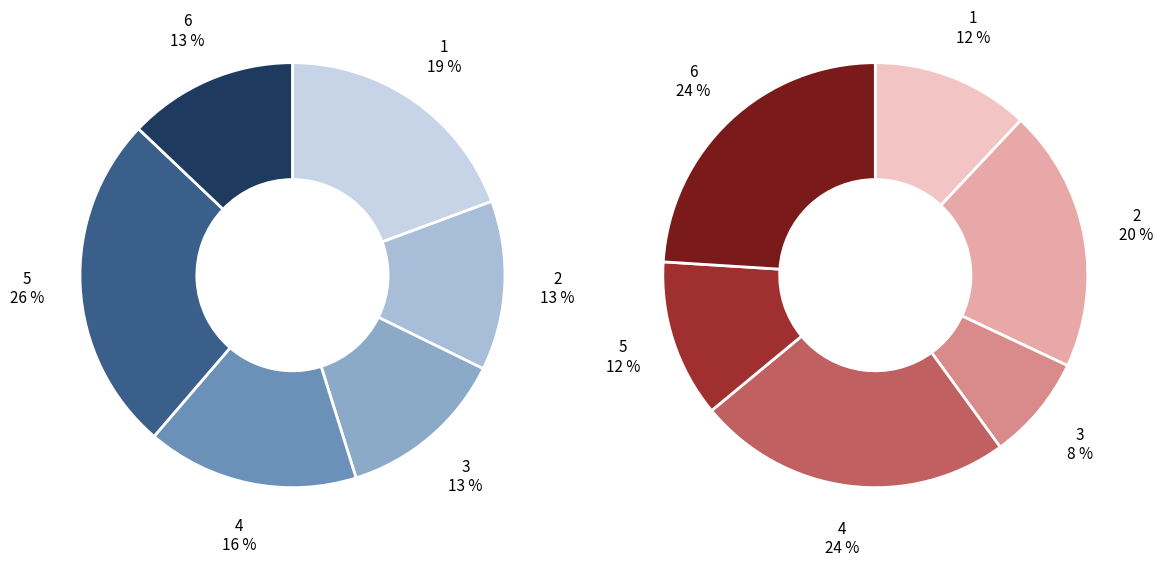

Rank the series by their average value, from lowest to highest.

values_right, values_left